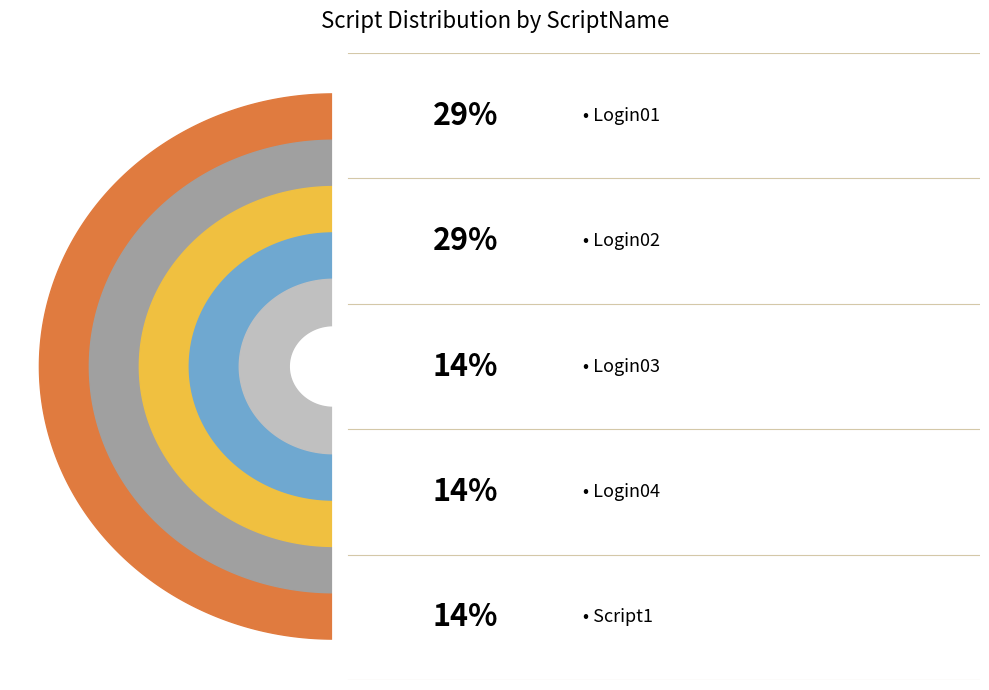

To the nearest percent, what is the average slice percentage?

20%